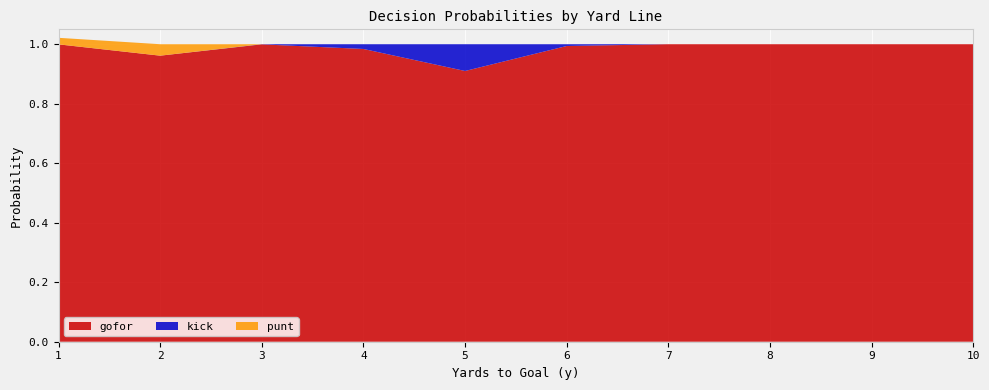

The gofor series shows 1.0 at 6. True or false?

True